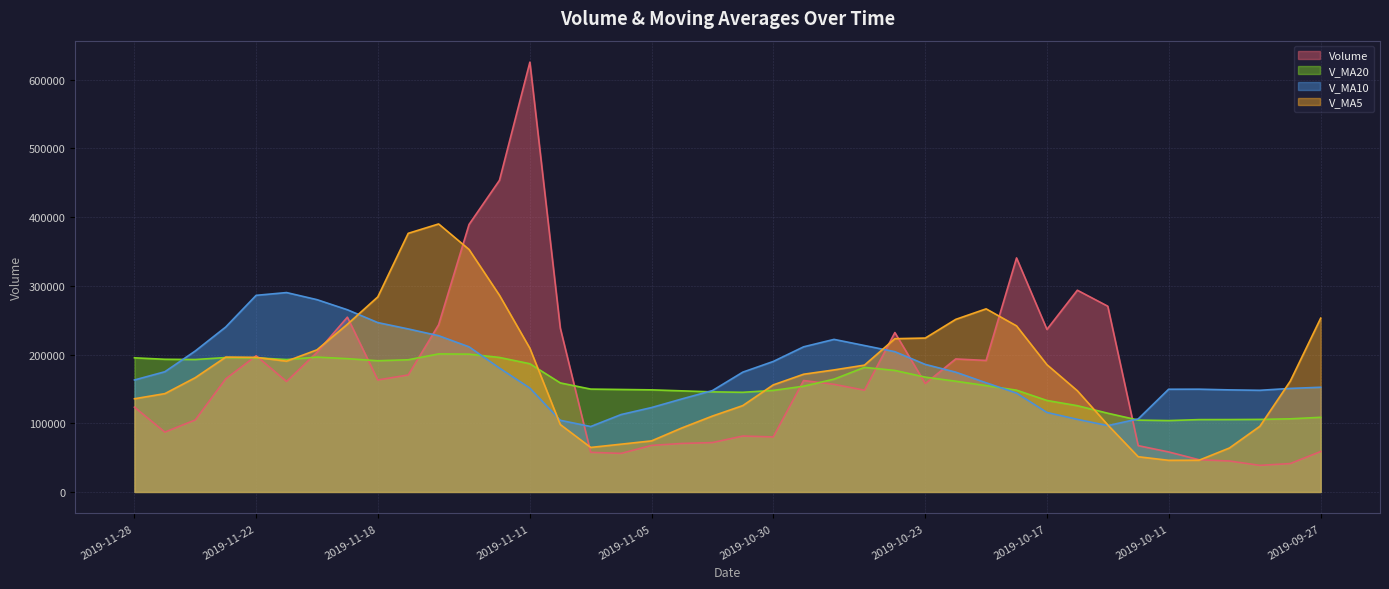

The value of v_ma10 at 2019-10-11 is 209951.0. True or false?

False